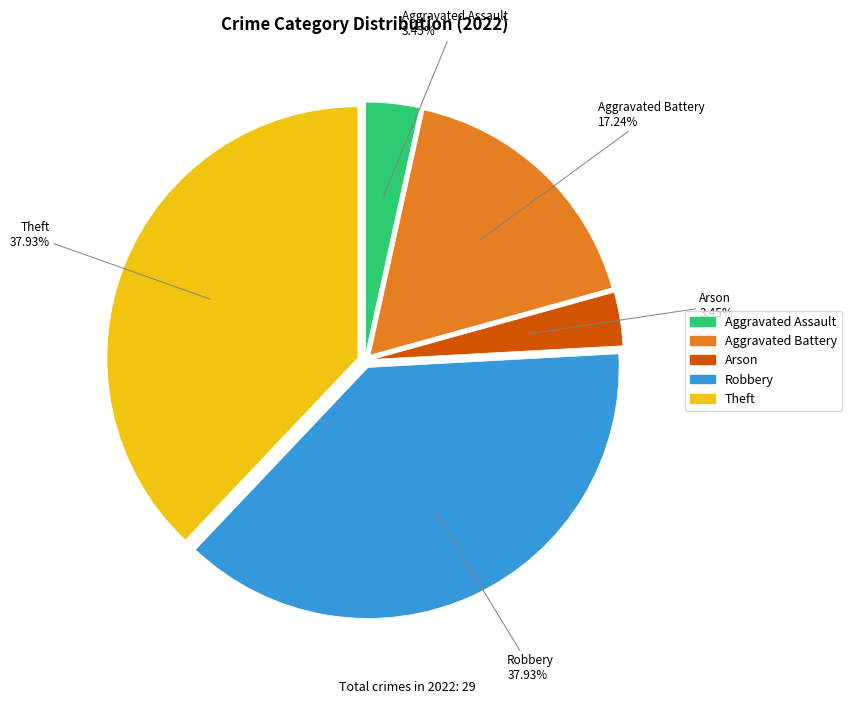

To the nearest percent, what is the difference between the largest and smallest slice percentages?

34%